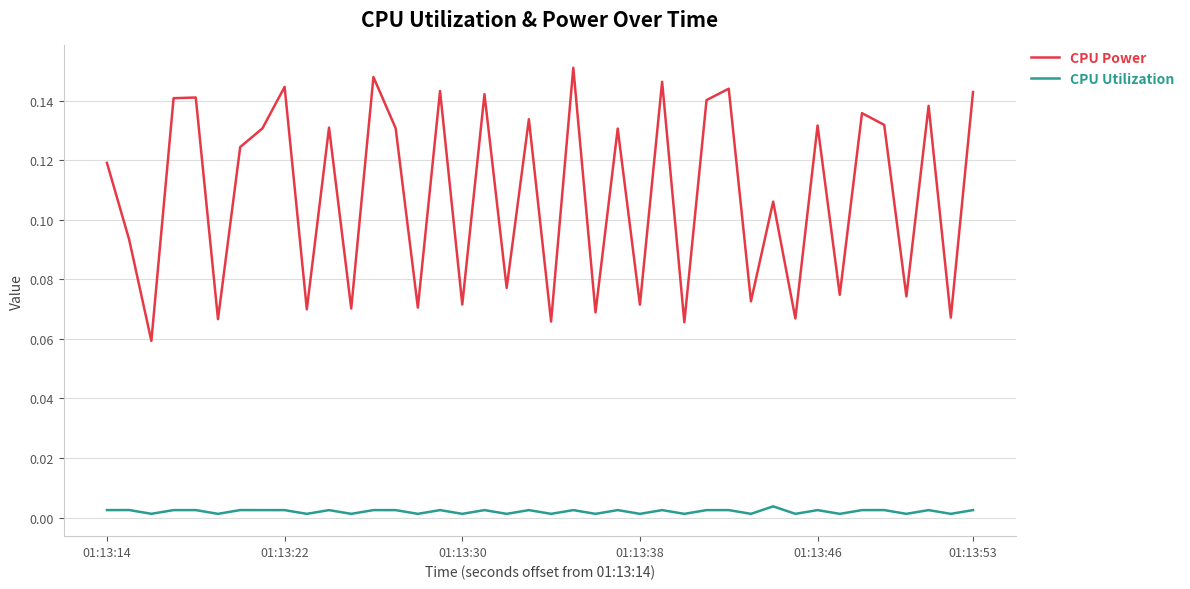

Which series has the widest spread of values?

CPU Power